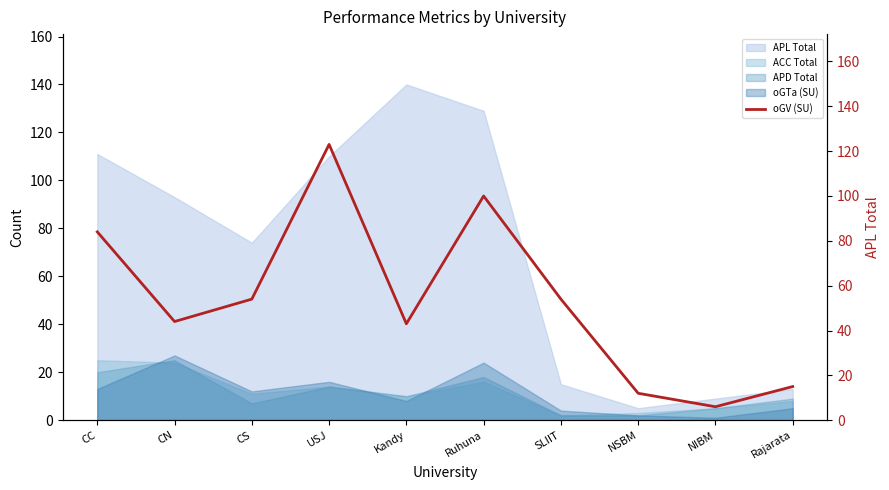

What is the value of the 1st point from the left?

84